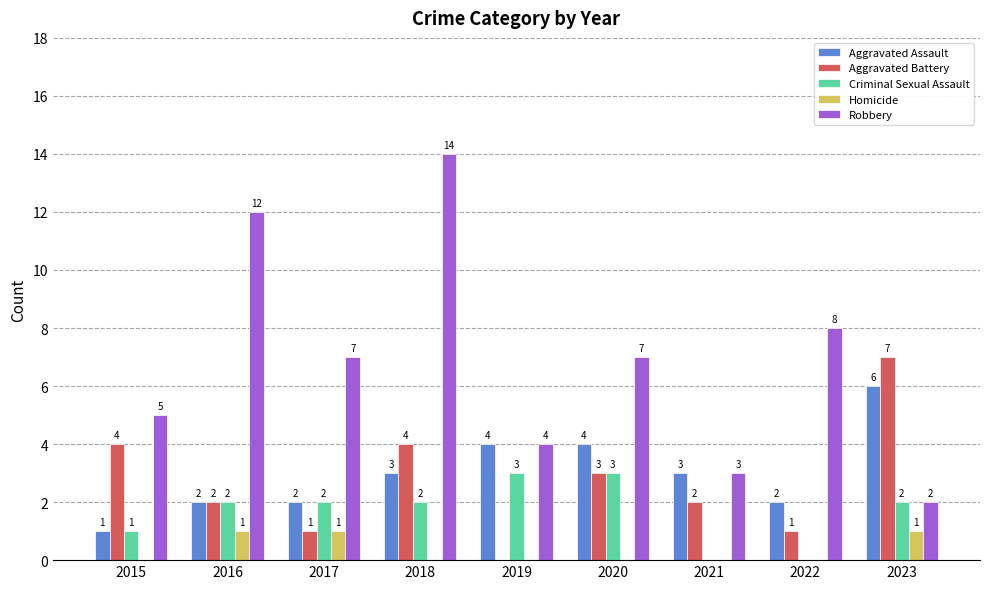

What is the sum of the Homicide values at 2015 and 2023?

1